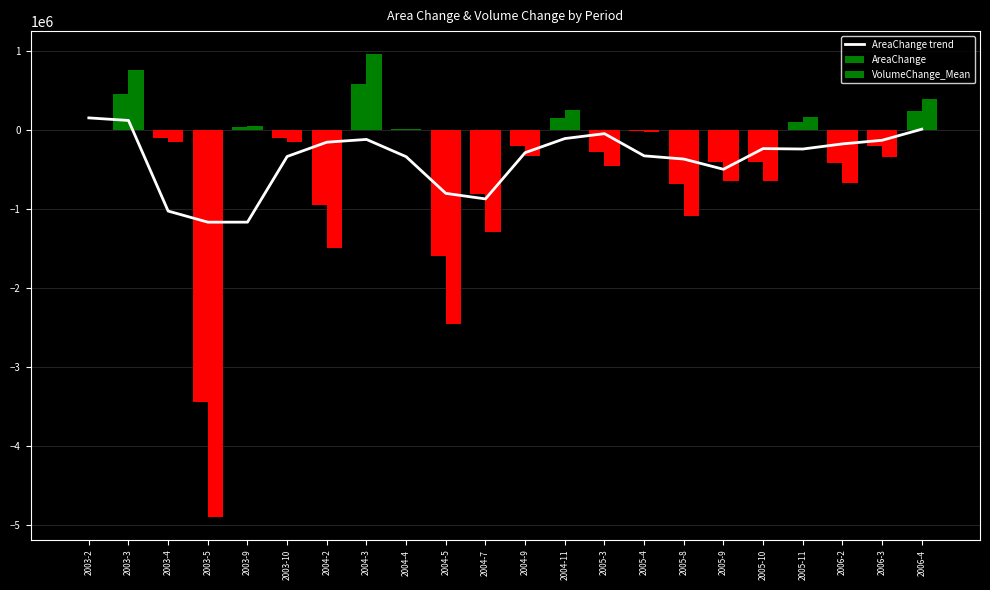

Count the number of data series in this chart.

3